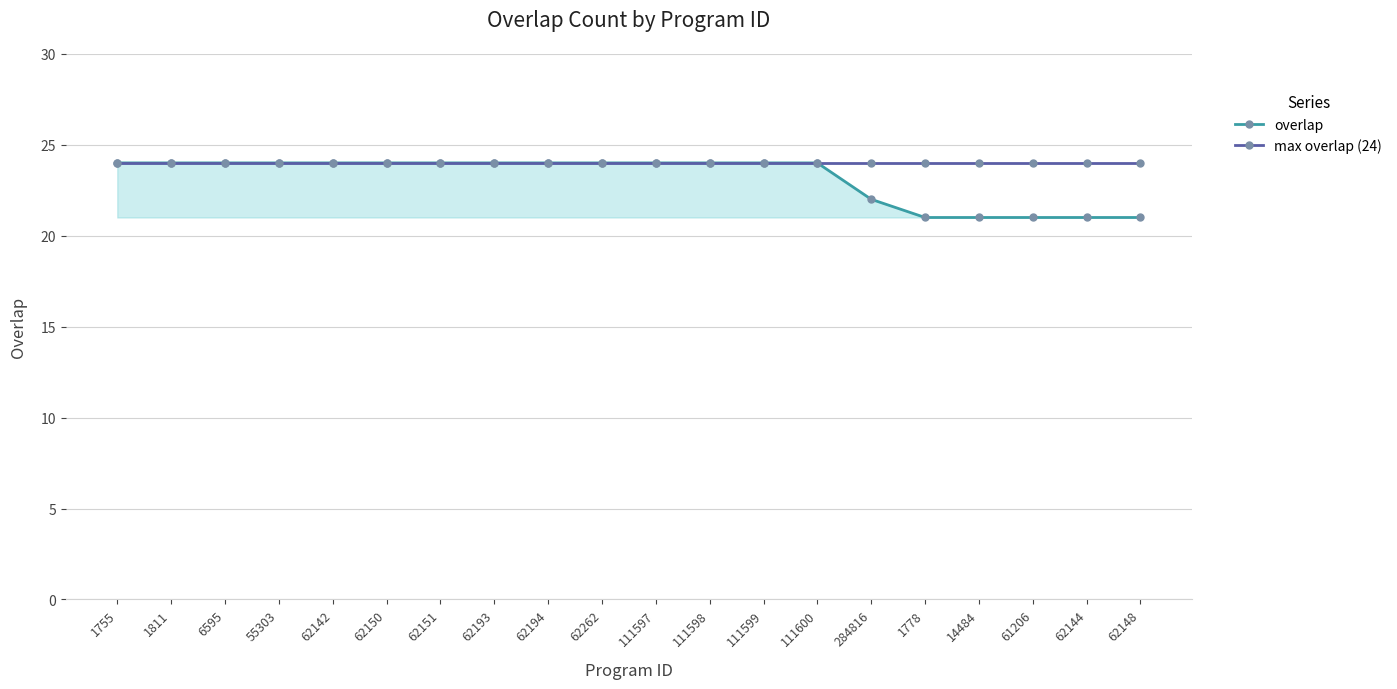

At 62144, list the series in order from smallest to largest.

overlap, max overlap (24)